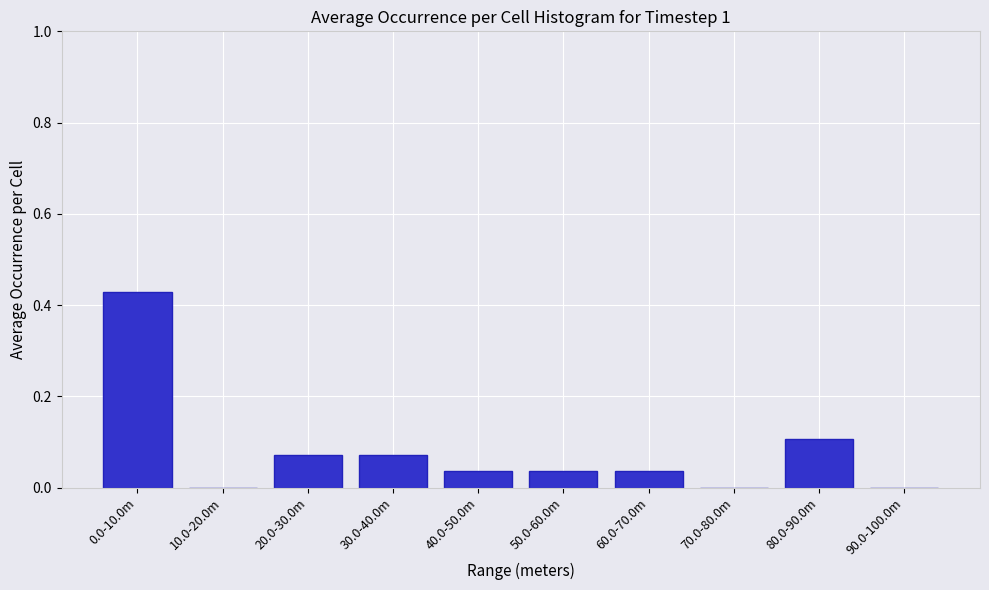

What is the change in value from 50.0-60.0m to 80.0-90.0m?

+0.1